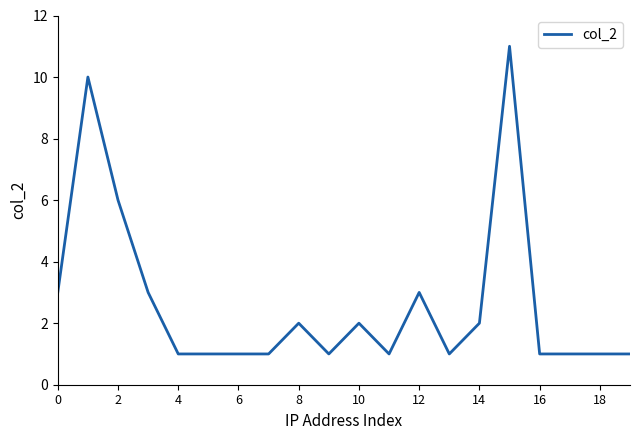

What is the difference between the maximum and minimum values?

10